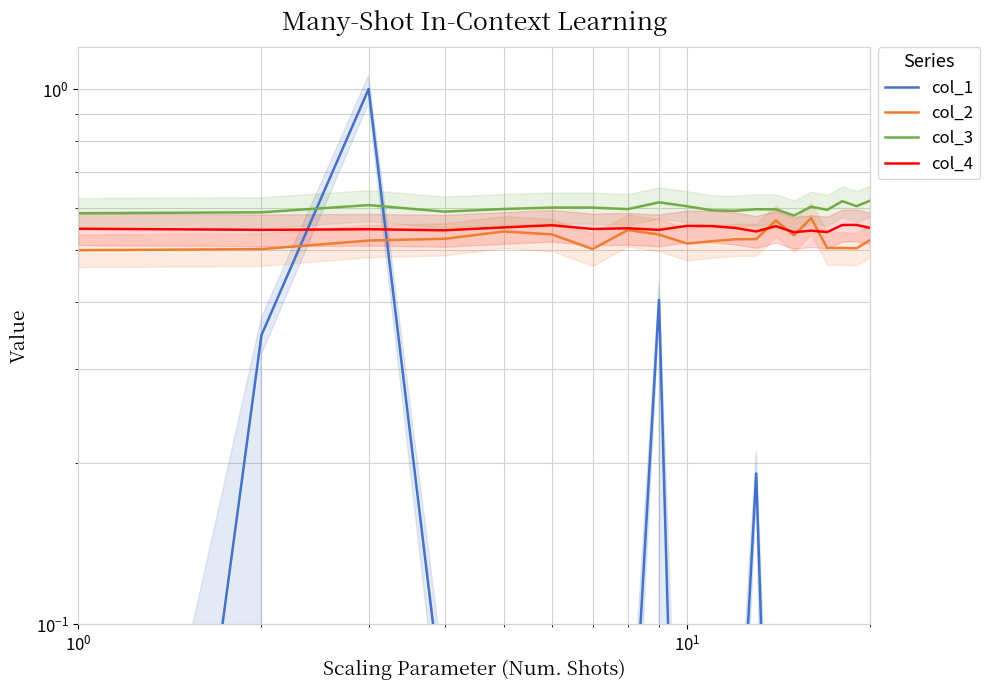

Is this an area chart (filled region under the line)?

No